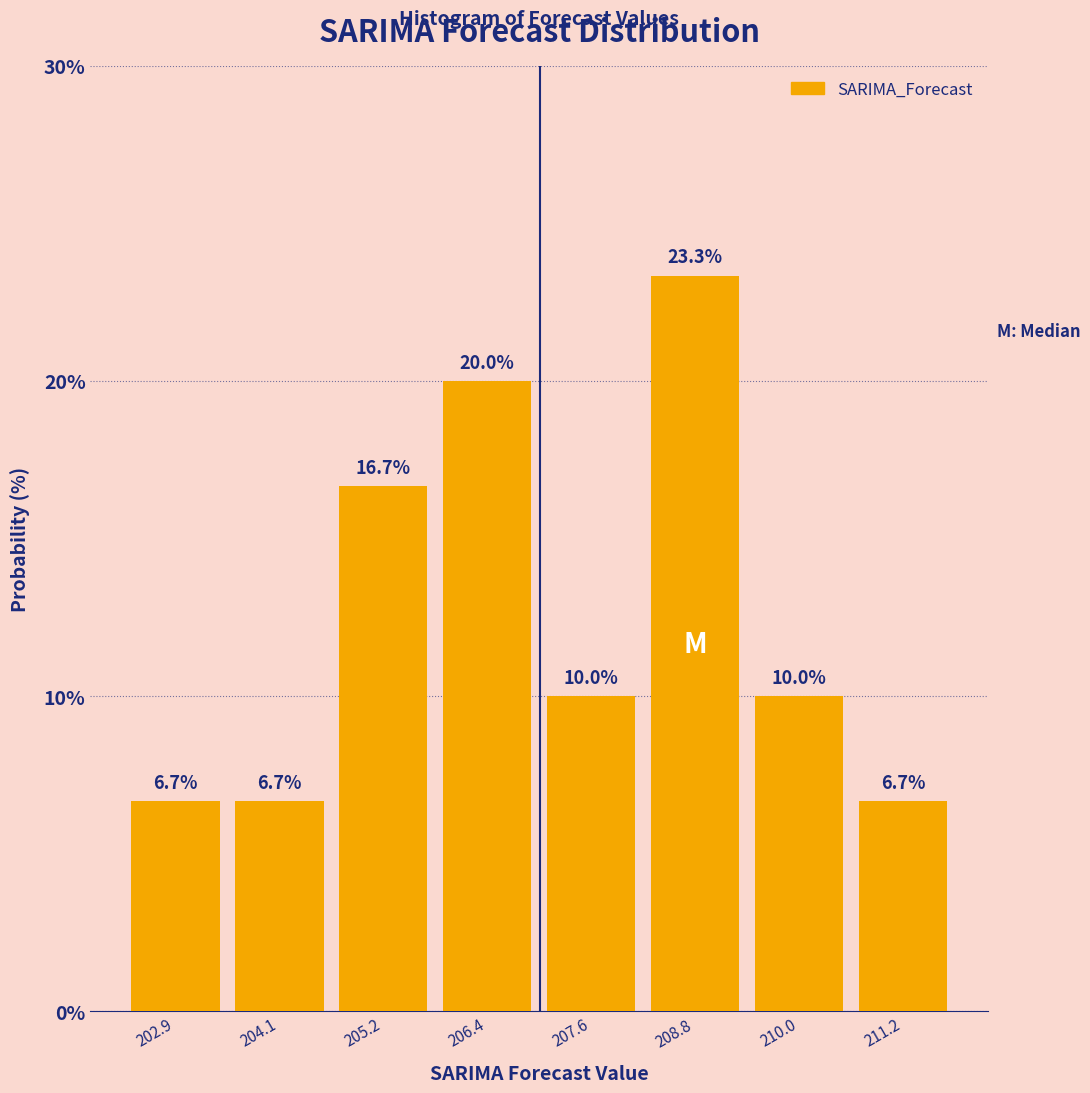

Reading left to right, transcribe this chart: for each bar, give the range it covers on the x-axis and its height. The bar edges are not printed on the chart, so give them approximately, as read against the axis.

202.2 to 203.4: 6.7
203.4 to 204.6: 6.7
204.6 to 205.8: 16.7
205.8 to 207.0: 20.0
207.0 to 208.2: 10.0
208.2 to 209.4: 23.3
209.4 to 210.6: 10.0
210.6 to 211.8: 6.7